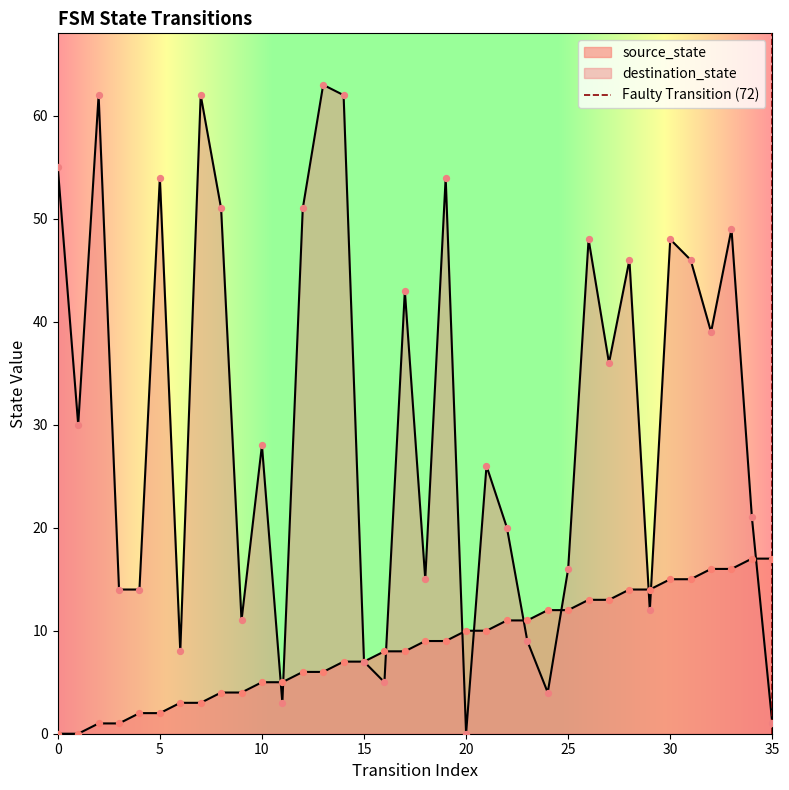

Which has a higher value, 5 or 0?

5